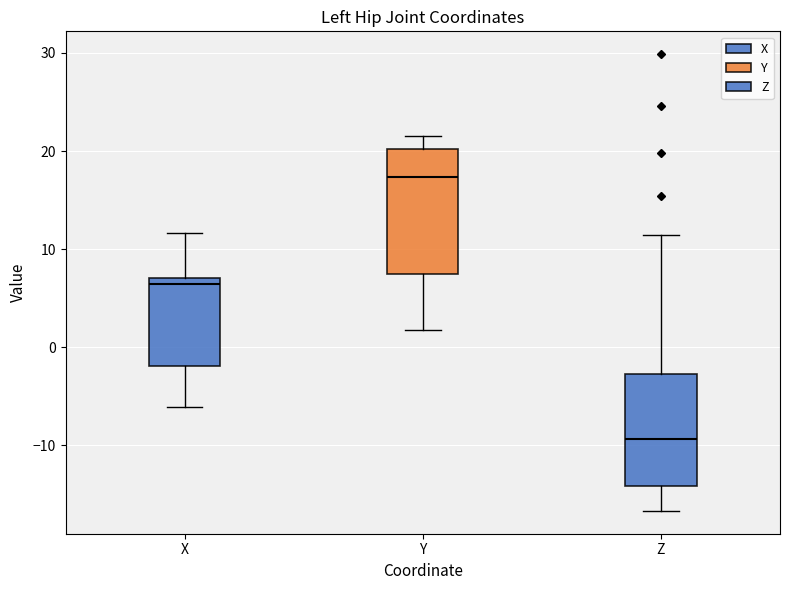

Reading left to right, read every box against the y-axis: the position of its median line, the range the box covers, and the ends of its whiskers. The values are not printed on the chart, so give them approximately, as read against the axis.

X: median 6, box -2 to 7, whiskers -6 to 12
Y: median 17, box 7 to 20, whiskers 2 to 22
Z: median -9, box -14 to -3, whiskers -17 to 11